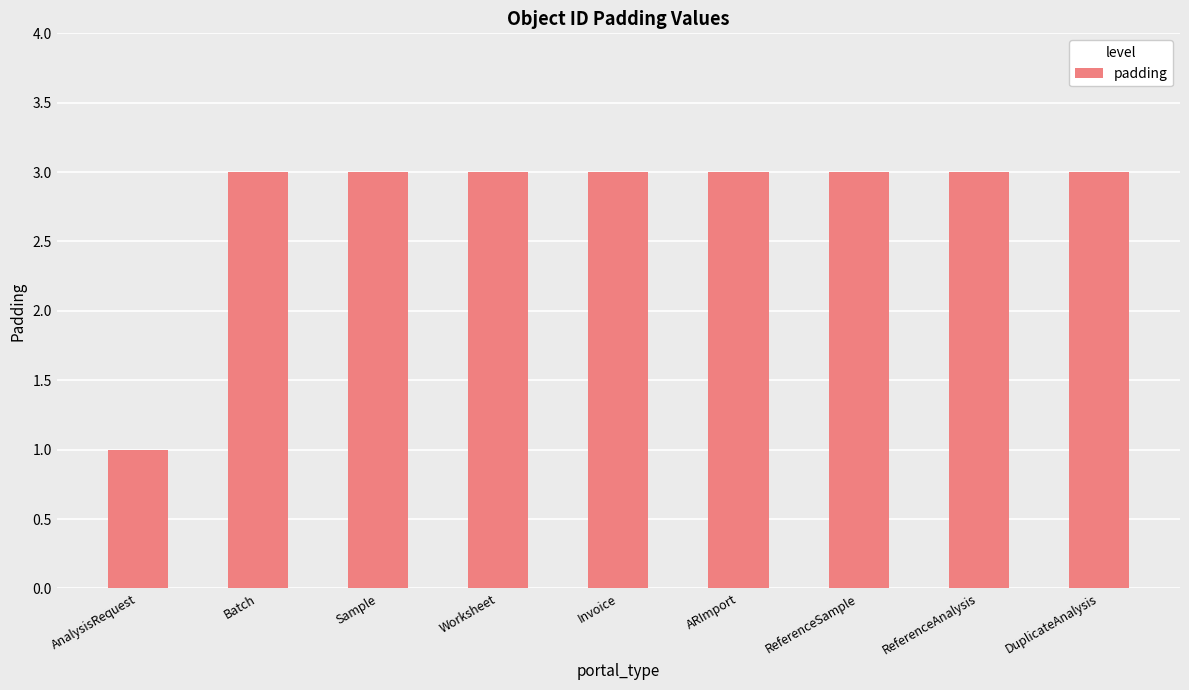

What is the label of the 6th bar from the right?

Worksheet